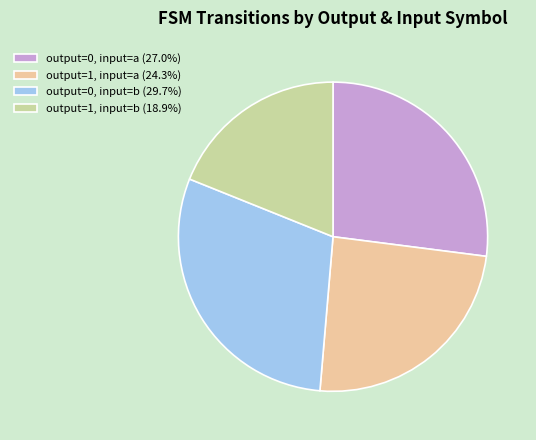

Combined, do output=1, input=b and output=0, input=a account for over 50%?

No